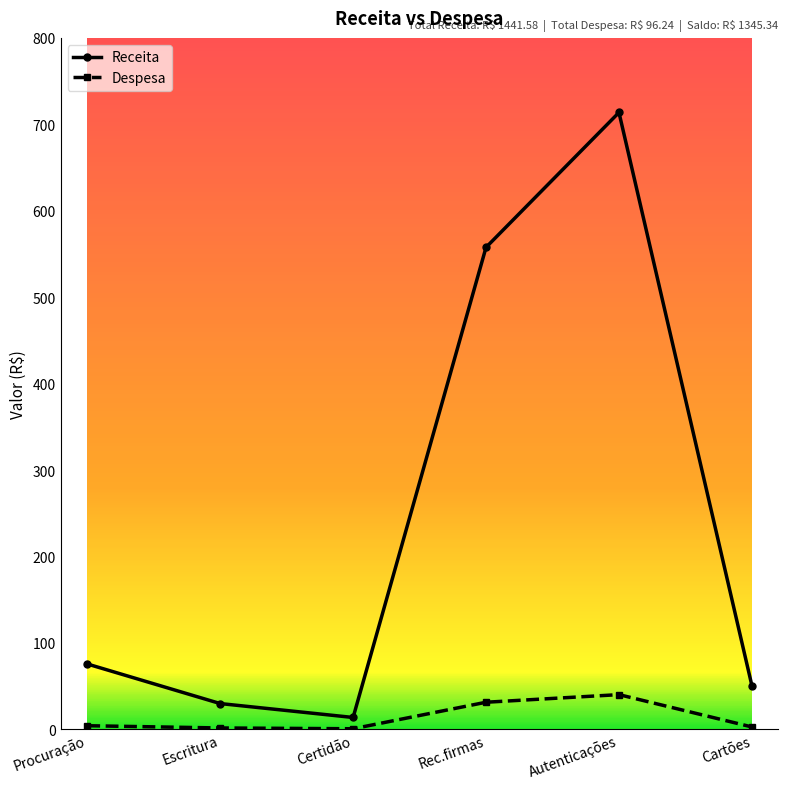

How many data points in Receita are less than 75?

3